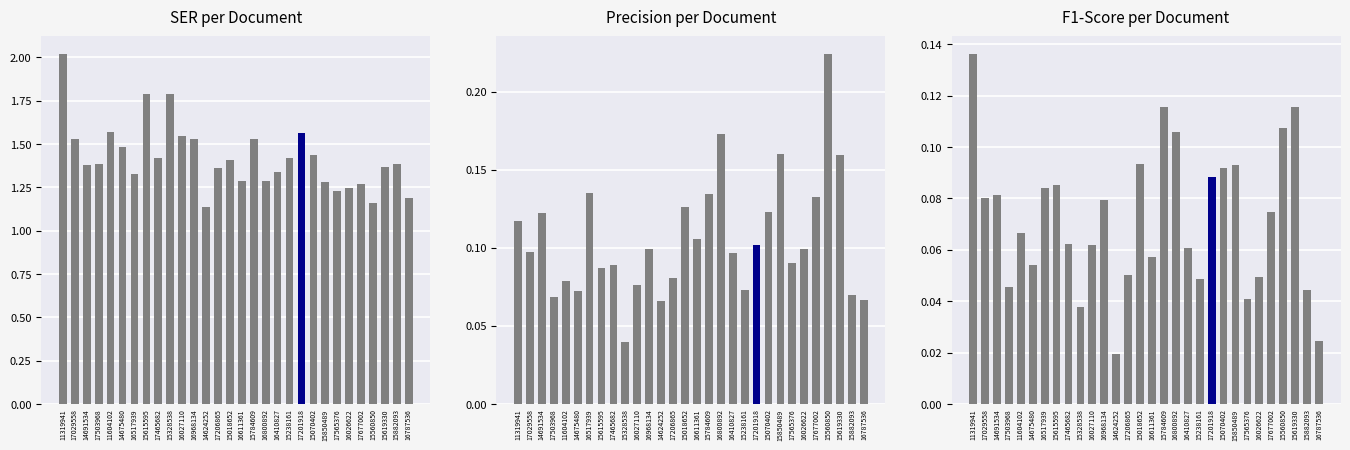

What is the difference between the highest and lowest values at 16800892?

1.2